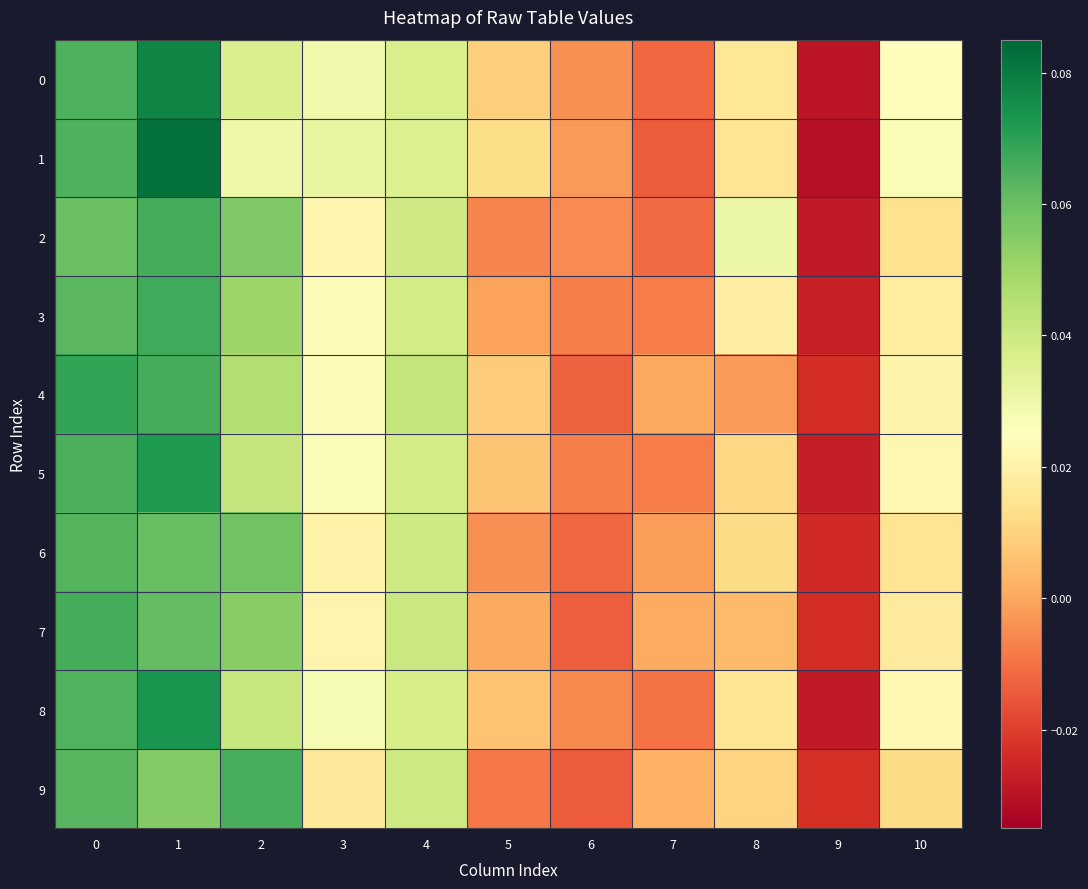

How many series are shown in this chart?

10